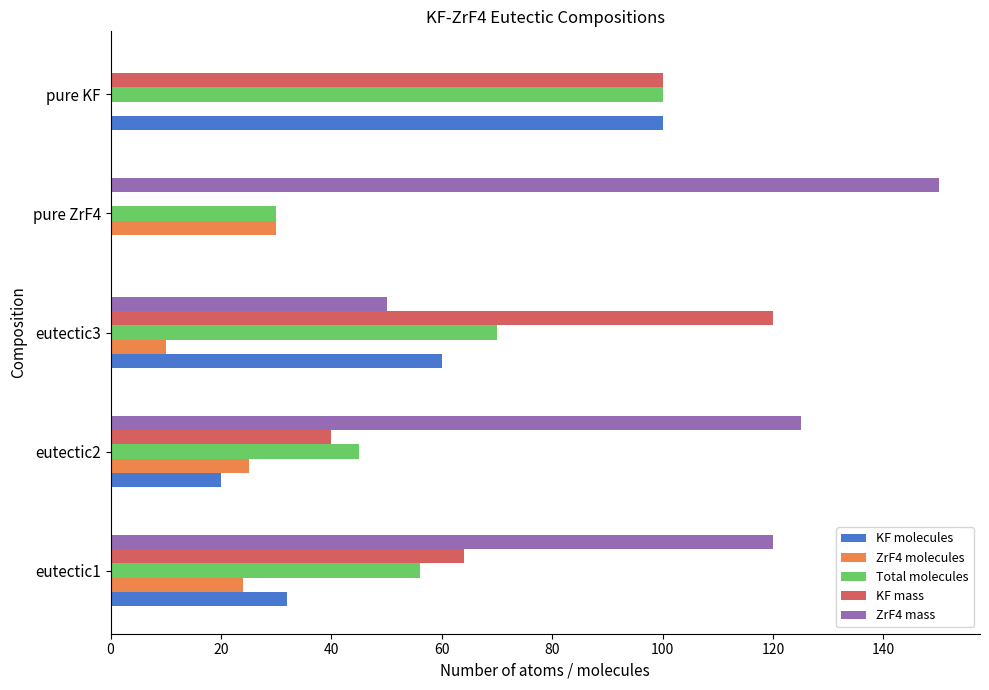

How many data points does each series have?

5